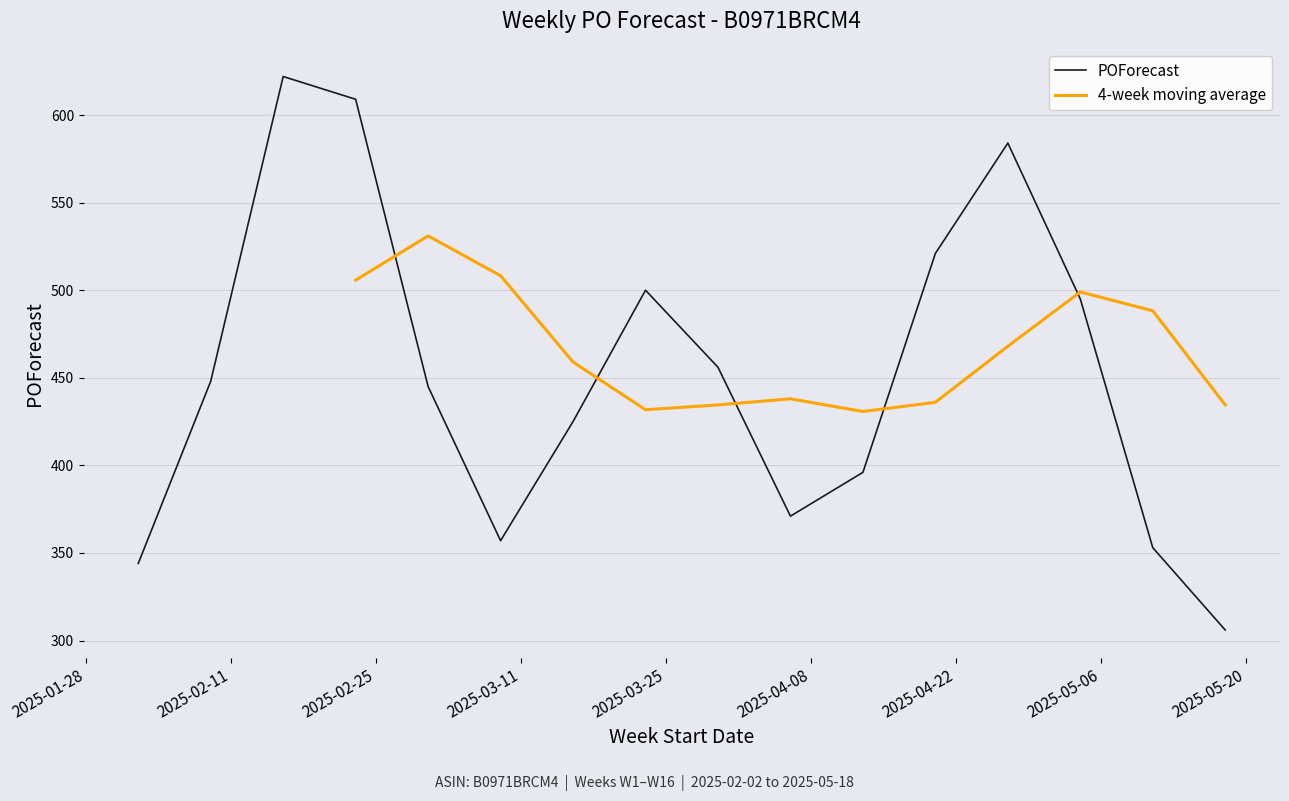

Is it true that the value at 2025-03-02 is 445?

True